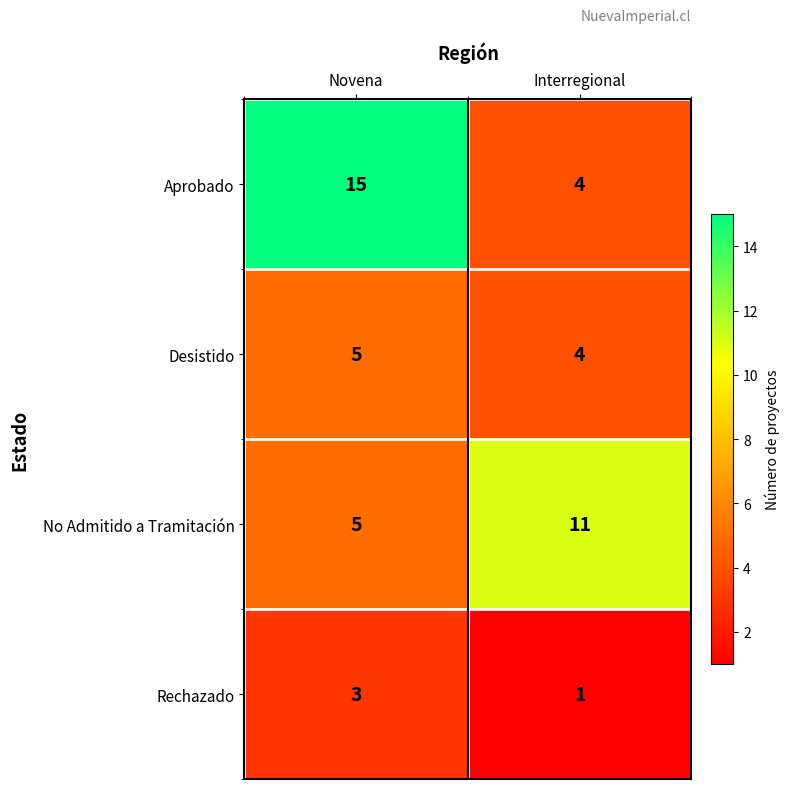

The value of Desistido at Novena is 2. True or false?

False